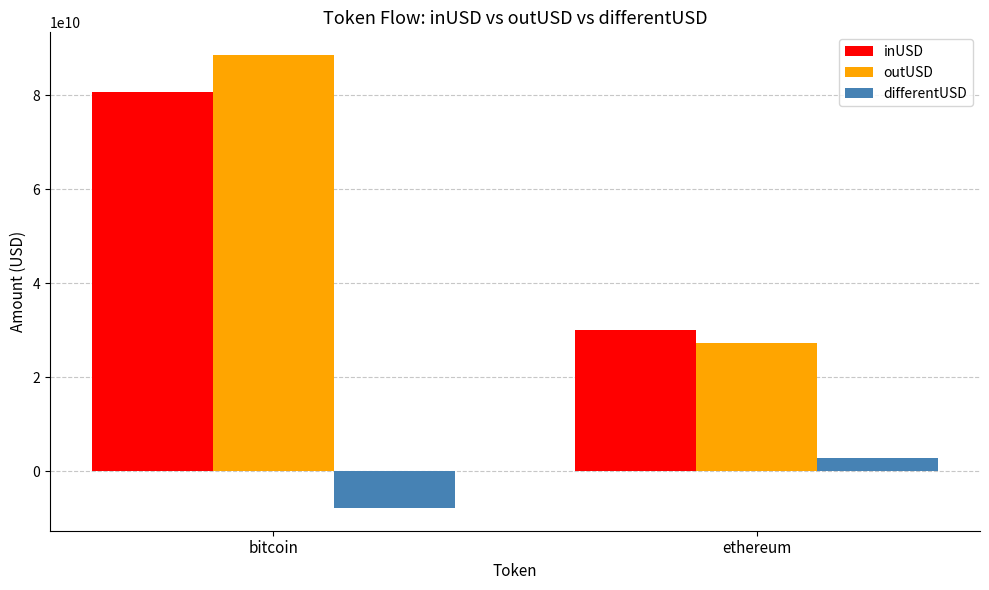

Where does the outUSD series first go above 88572696304?

bitcoin